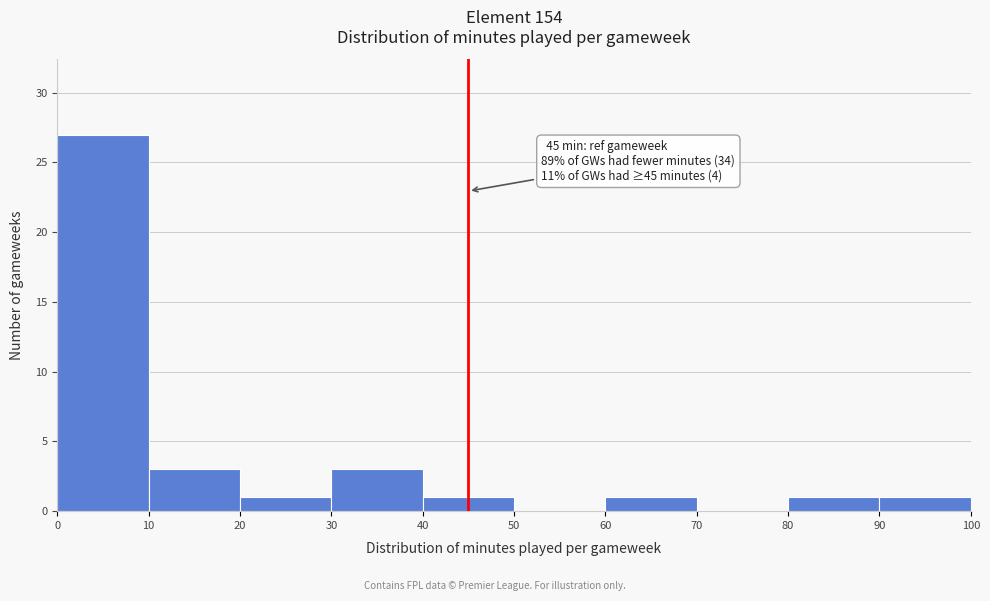

Over which range of the x-axis is the bar tallest?

0 to 10